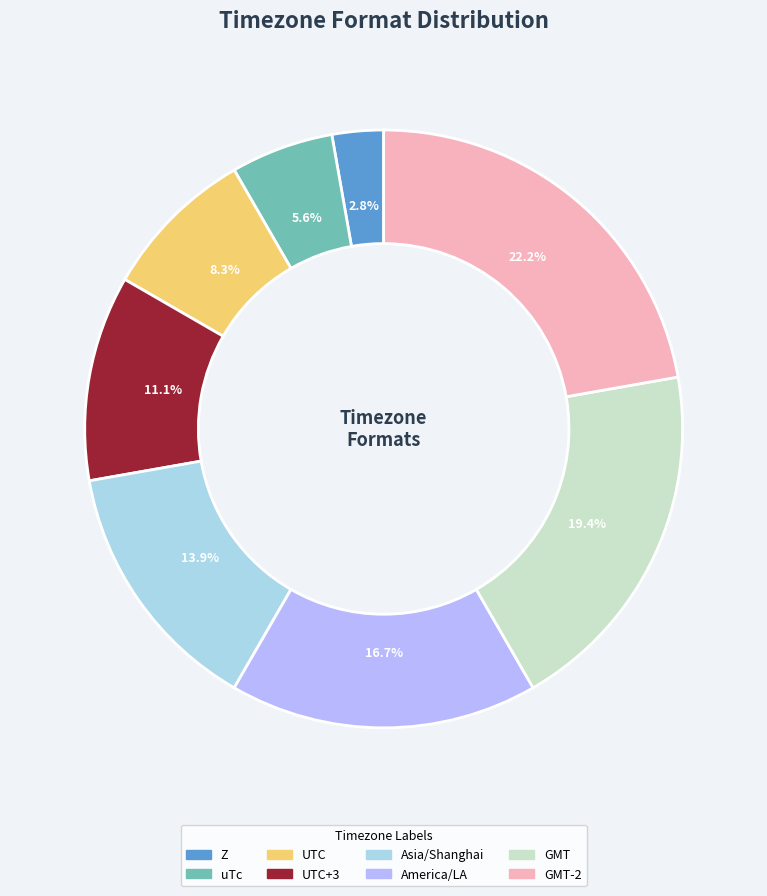

Is the sum of uTc and Asia/Shanghai greater than half?

No